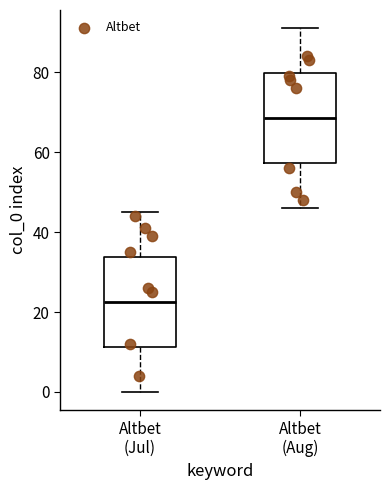

Reading left to right, read every box against the y-axis: the position of its median line, the range the box covers, and the ends of its whiskers. The values are not printed on the chart, so give them approximately, as read against the axis.

Altbet (Jul): median 22, box 12 to 34, whiskers 0 to 46
Altbet (Aug): median 68, box 58 to 80, whiskers 46 to 92